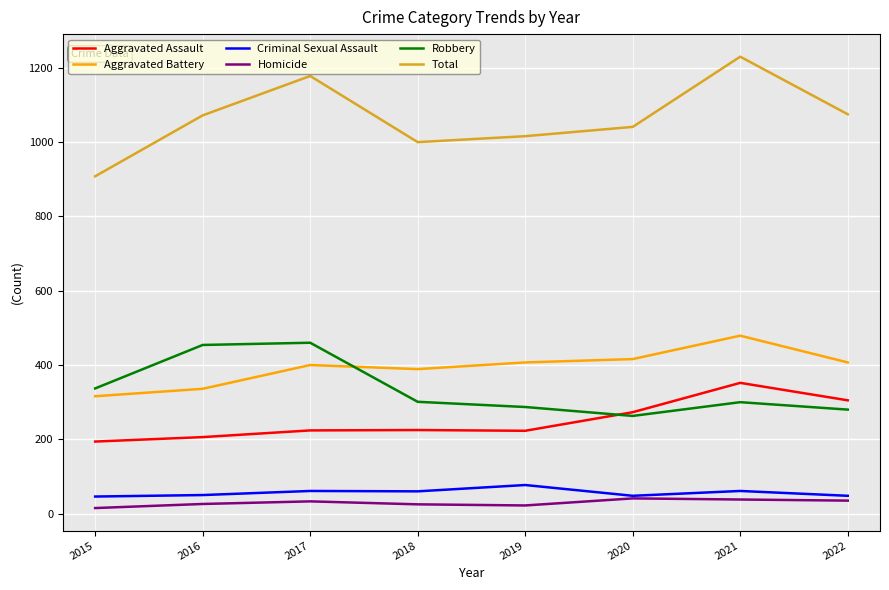

How many distinct data groups are displayed?

6